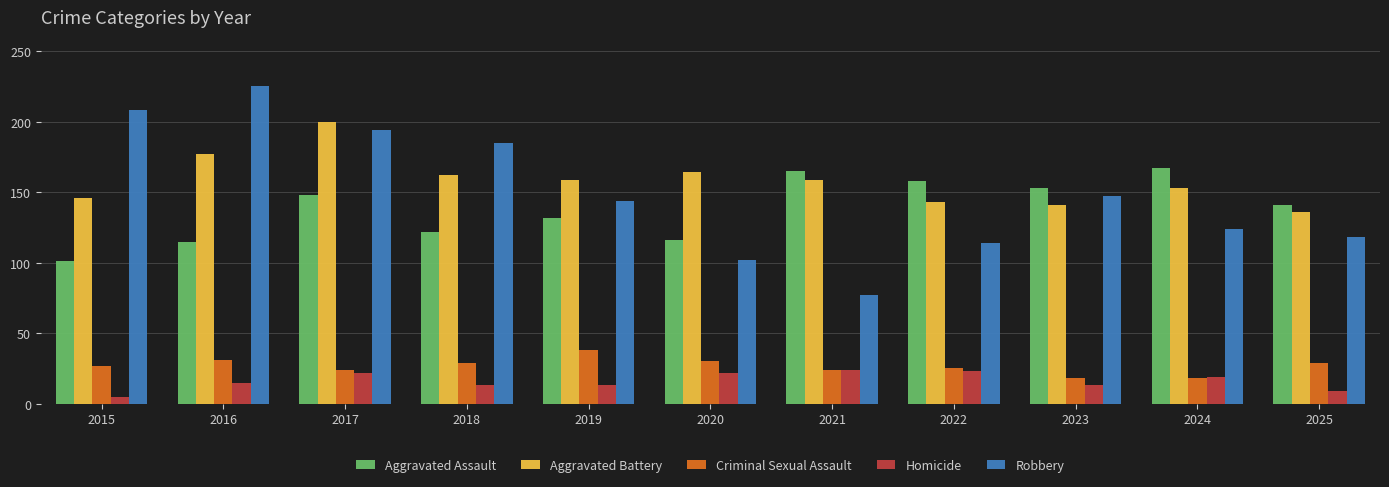

List the series in order of their peak value, highest first.

Robbery, Aggravated Battery, Aggravated Assault, Criminal Sexual Assault, Homicide